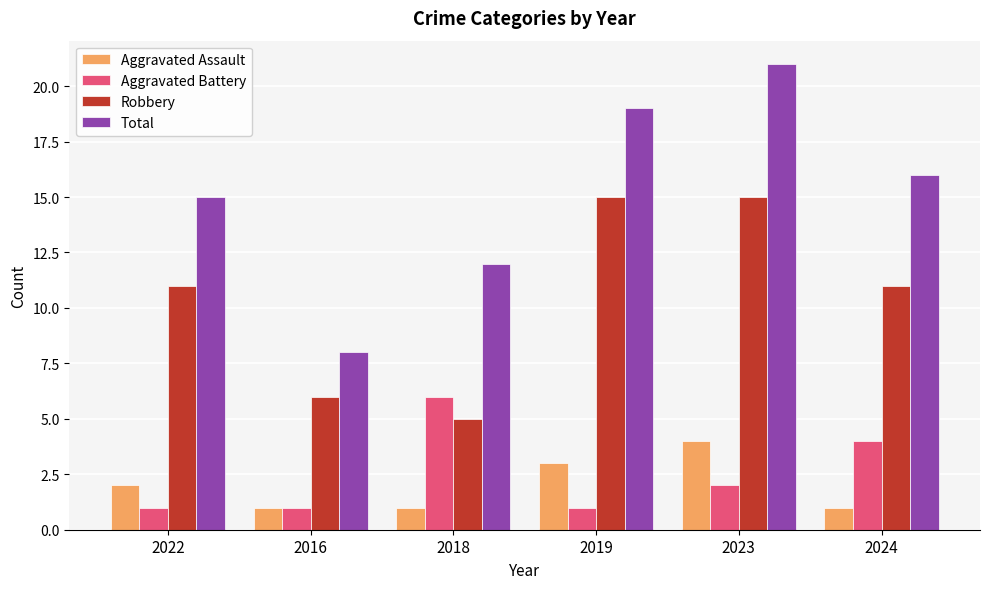

How many bars are there in each group?

4